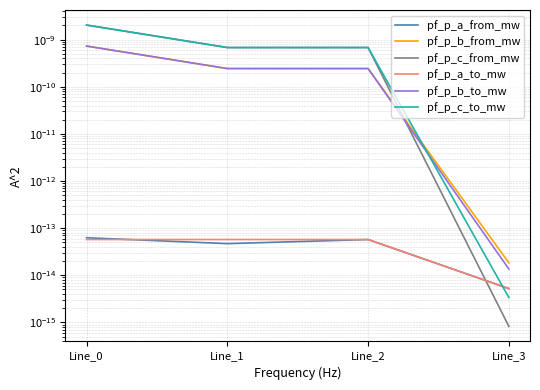

How many lines are shown in the chart?

6